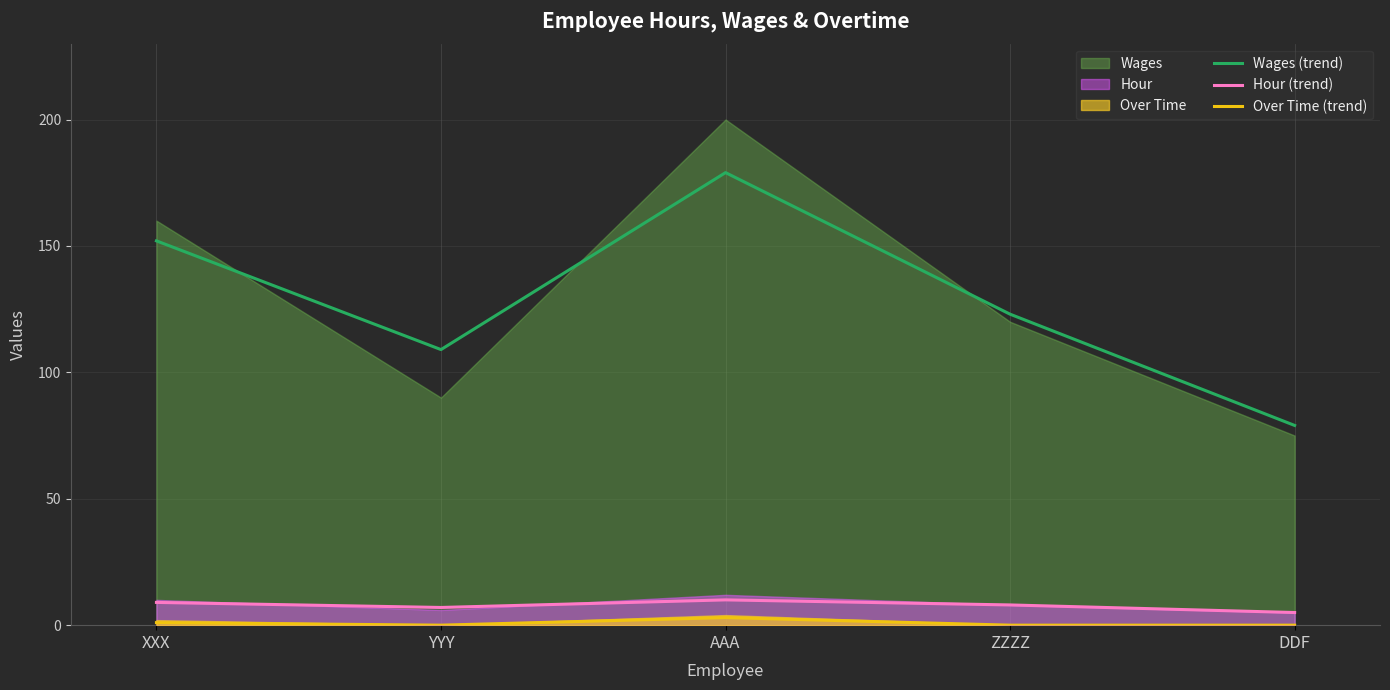

At which label does Wages (trend) first exceed 123?

XXX